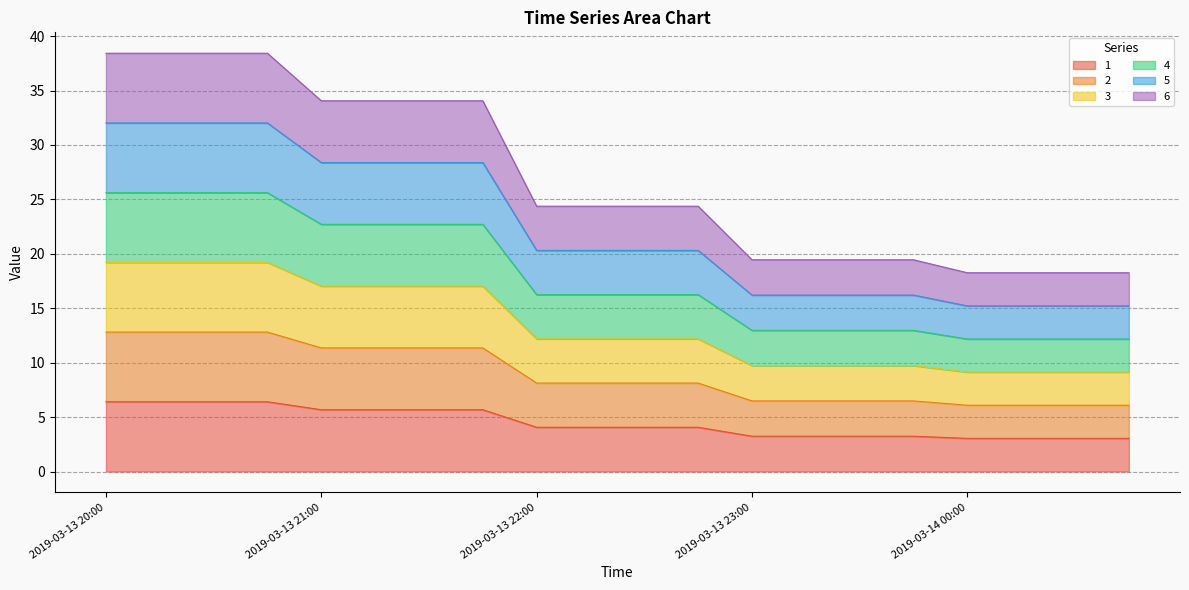

Reading left to right, what are all the values shown in this chart?

1: 6.4	6.4	6.4	6.4	5.7	5.7	5.7	5.7	4.1	4.1	4.1	4.1	3.2	3.2	3.2	3.2	3.0	3.0	3.0	3.0
2: 12.8	12.8	12.8	12.8	11.4	11.4	11.4	11.4	8.1	8.1	8.1	8.1	6.5	6.5	6.5	6.5	6.1	6.1	6.1	6.1
3: 19.2	19.2	19.2	19.2	17.0	17.0	17.0	17.0	12.2	12.2	12.2	12.2	9.7	9.7	9.7	9.7	9.1	9.1	9.1	9.1
4: 25.6	25.6	25.6	25.6	22.7	22.7	22.7	22.7	16.2	16.2	16.2	16.2	13.0	13.0	13.0	13.0	12.2	12.2	12.2	12.2
5: 32.0	32.0	32.0	32.0	28.4	28.4	28.4	28.4	20.3	20.3	20.3	20.3	16.2	16.2	16.2	16.2	15.2	15.2	15.2	15.2
6: 38.4	38.4	38.4	38.4	34.1	34.1	34.1	34.1	24.4	24.4	24.4	24.4	19.4	19.4	19.4	19.4	18.3	18.3	18.3	18.3